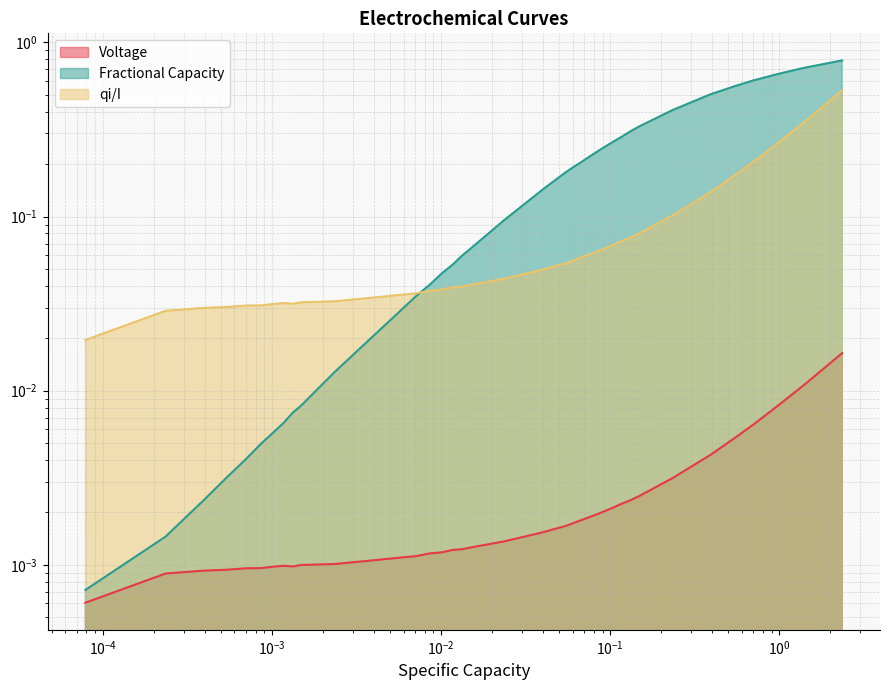

Is the value of Voltage at $\mathdefault{10^{-5}}$ greater than the value of Fractional Capacity at $\mathdefault{10^{1}}$?

No